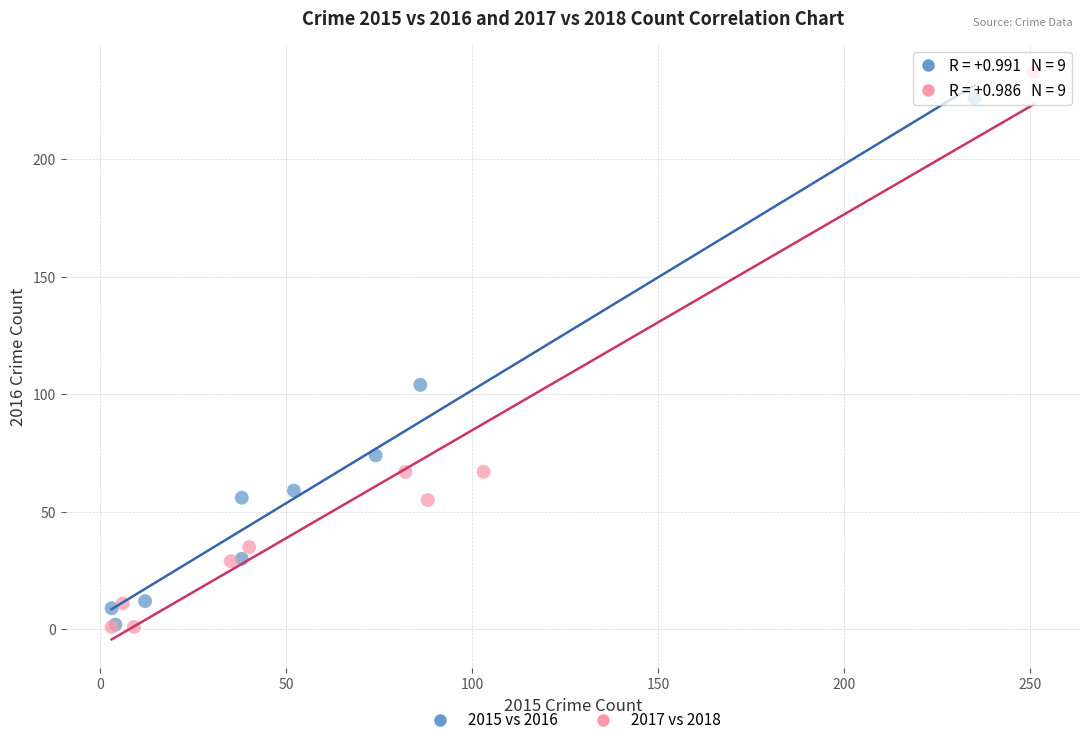

What are all the series names shown in the legend?

2015 vs 2016, 2017 vs 2018